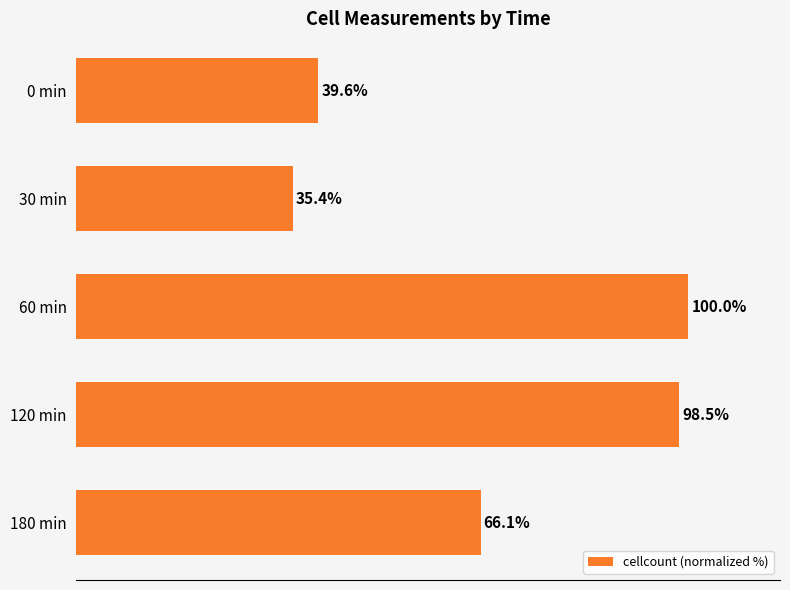

Rank the categories by value from lowest to highest.

30 min, 0 min, 180 min, 120 min, 60 min